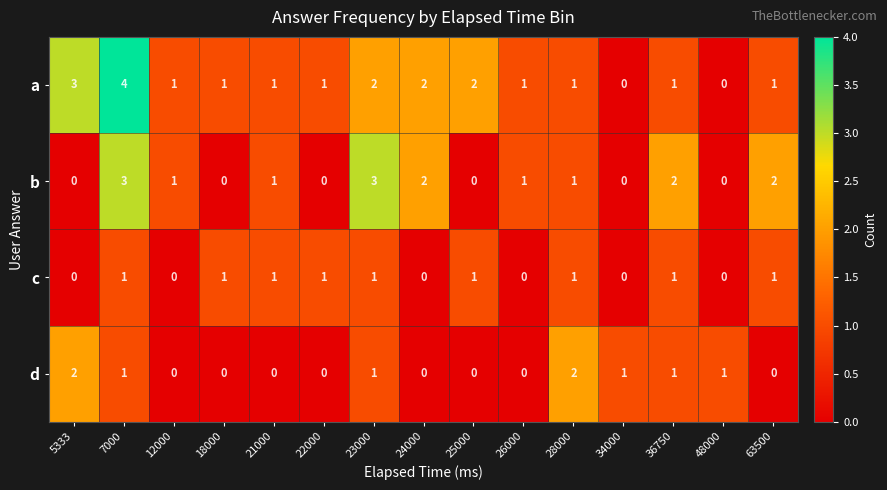

At which category is the sum across all series the highest?

7000